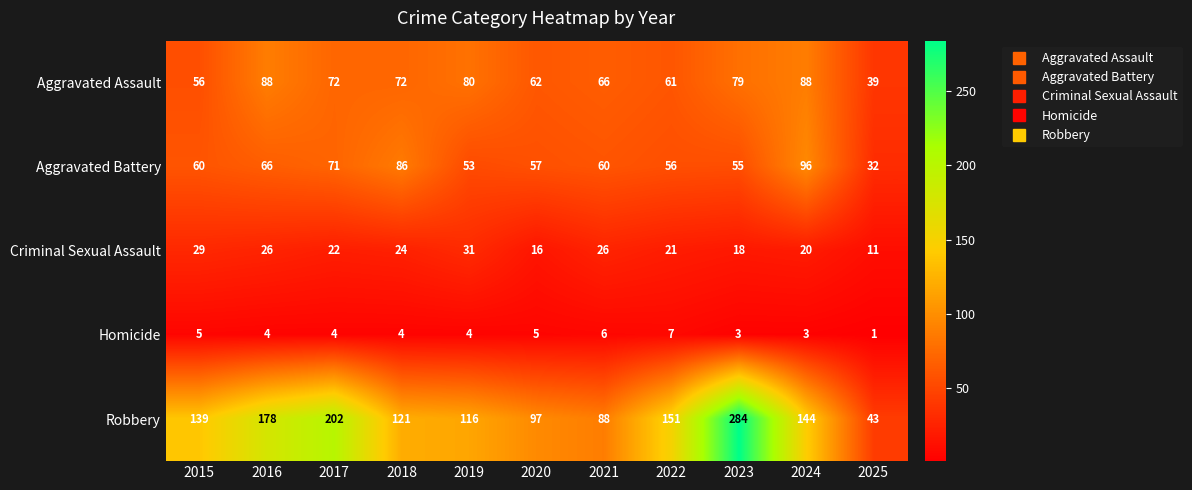

What is the sum of all Criminal Sexual Assault values?

244